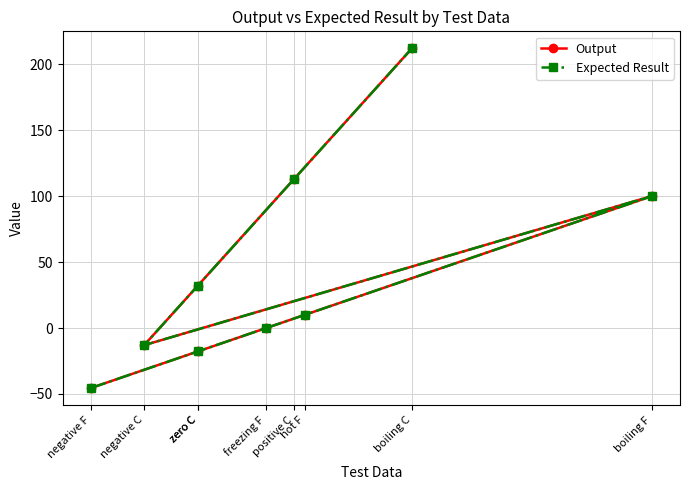

What is the sum of all Output values?

390.7